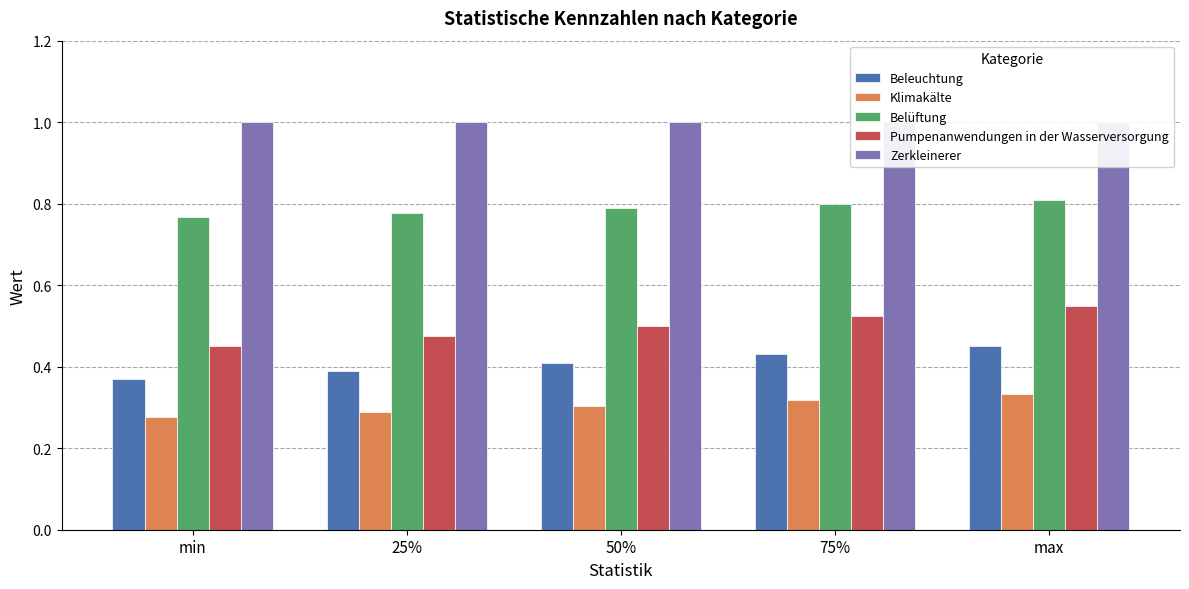

At which label is Belüftung closest to 0?

min